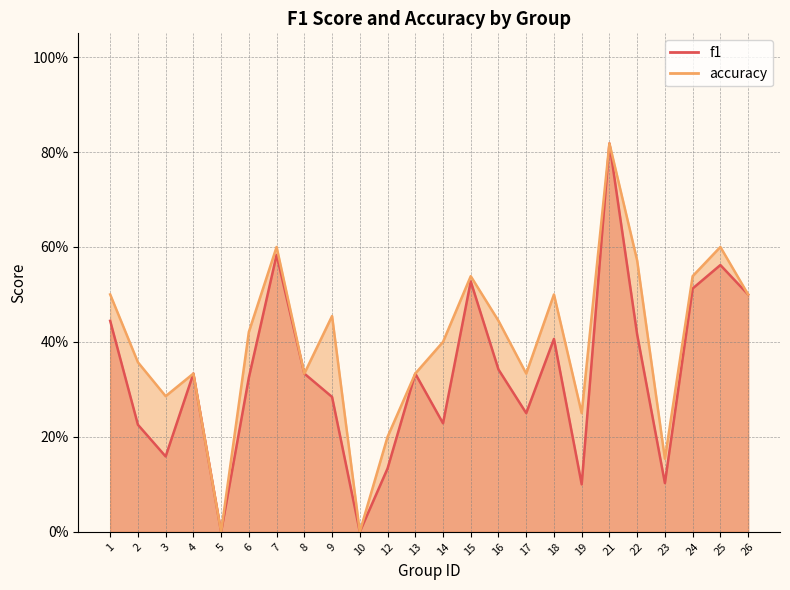

At which category does f1 reach its first local peak?

4